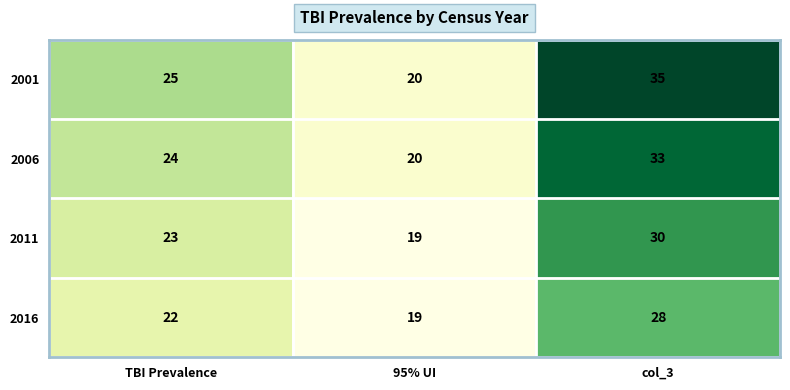

The 2016 series shows 12 at 95% UI. True or false?

False